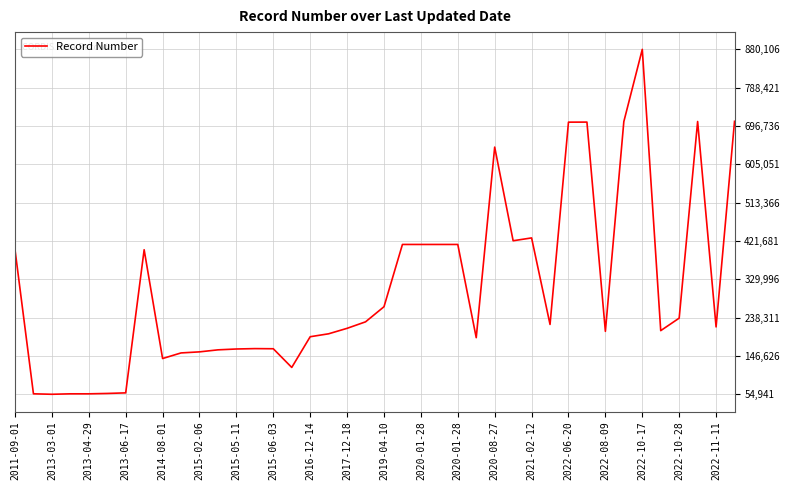

What is the maximum value shown in the chart?

880106